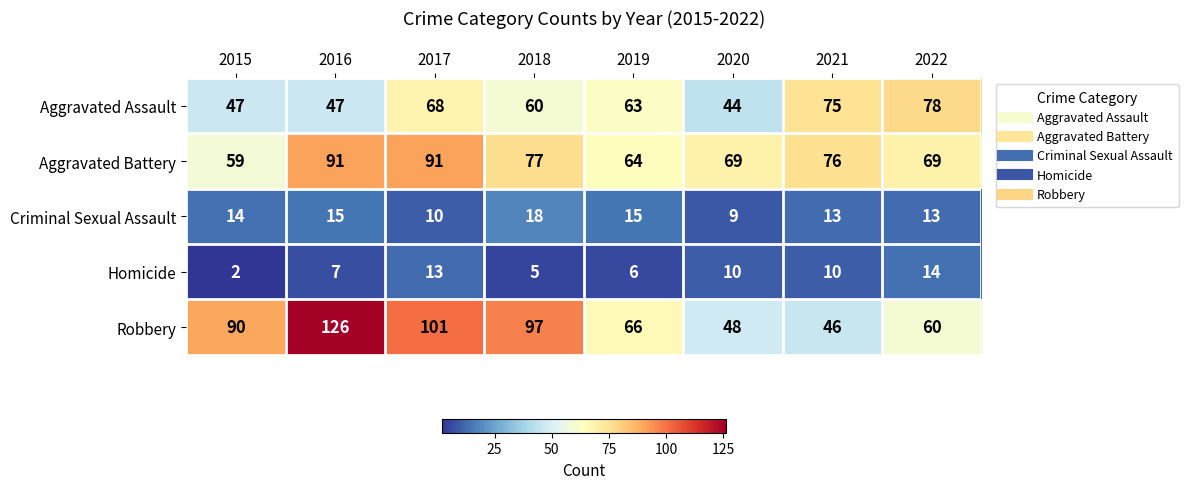

At which category is the sum across all series the highest?

2016